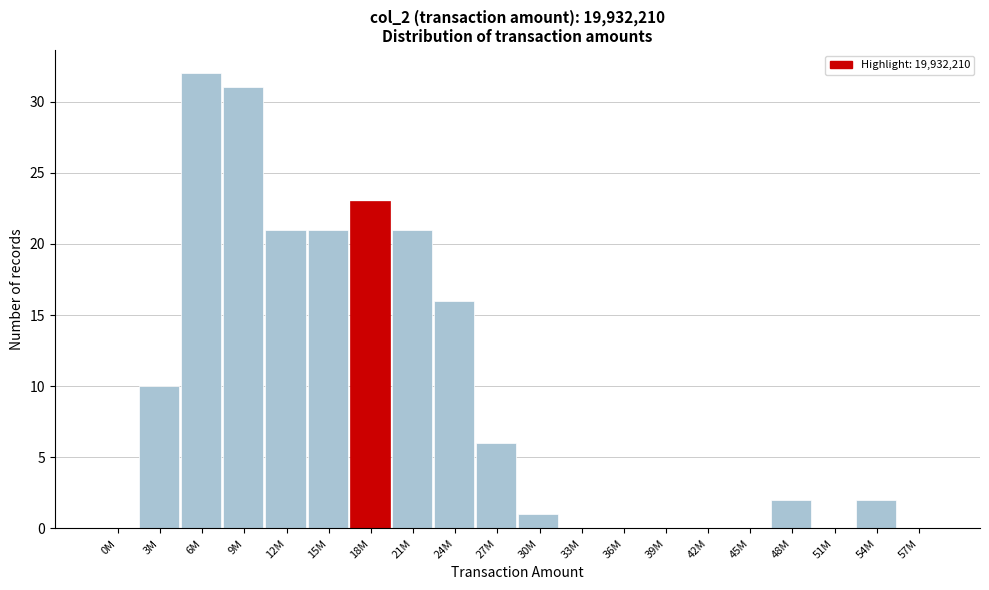

Reading right to left, extract all data points from this chart.

57M=0	54M=2	51M=0	48M=2	45M=0	42M=0	39M=0	36M=0	33M=0	30M=1	27M=6	24M=16	21M=21	18M=23	15M=21	12M=21	9M=31	6M=32	3M=10	0M=0